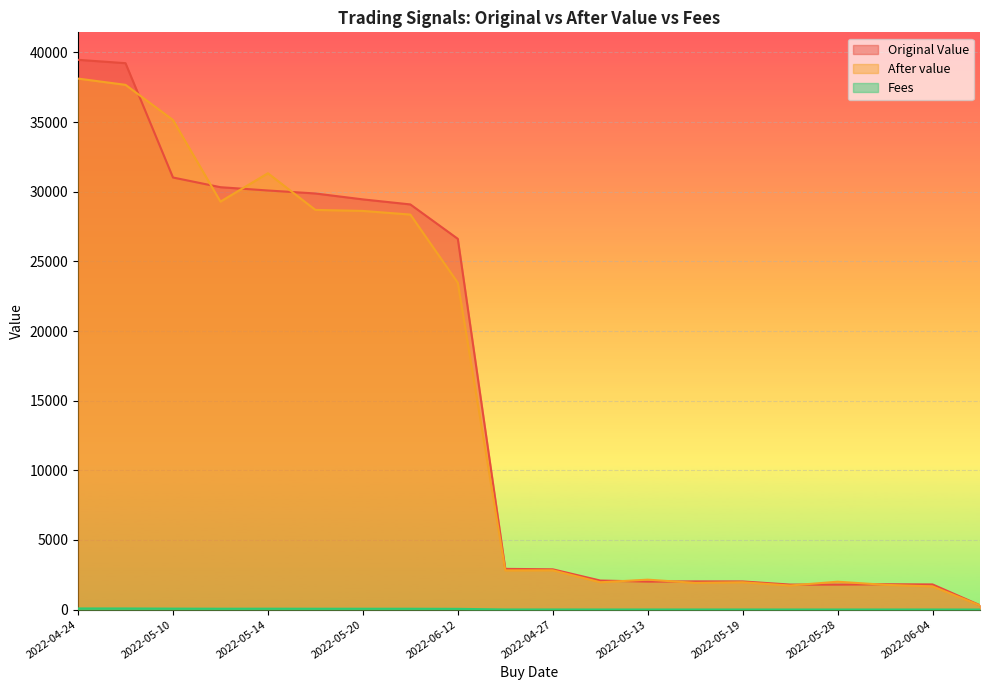

At 2022-06-10, list the series in order from largest to smallest.

Original Value, After value, Fees